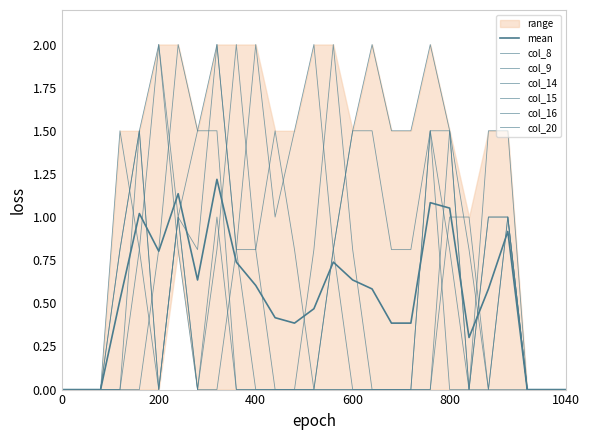

How many distinct data groups are displayed?

6